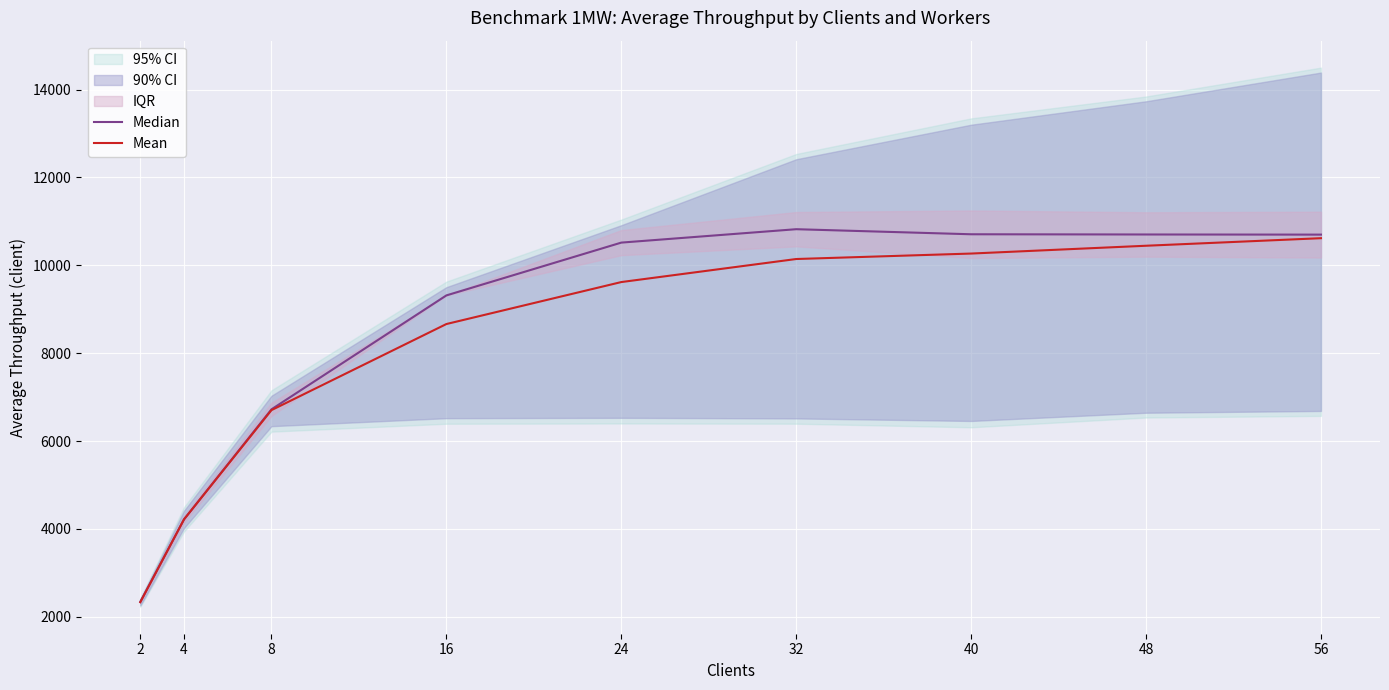

What is the highest value of the Mean series?

10617.5